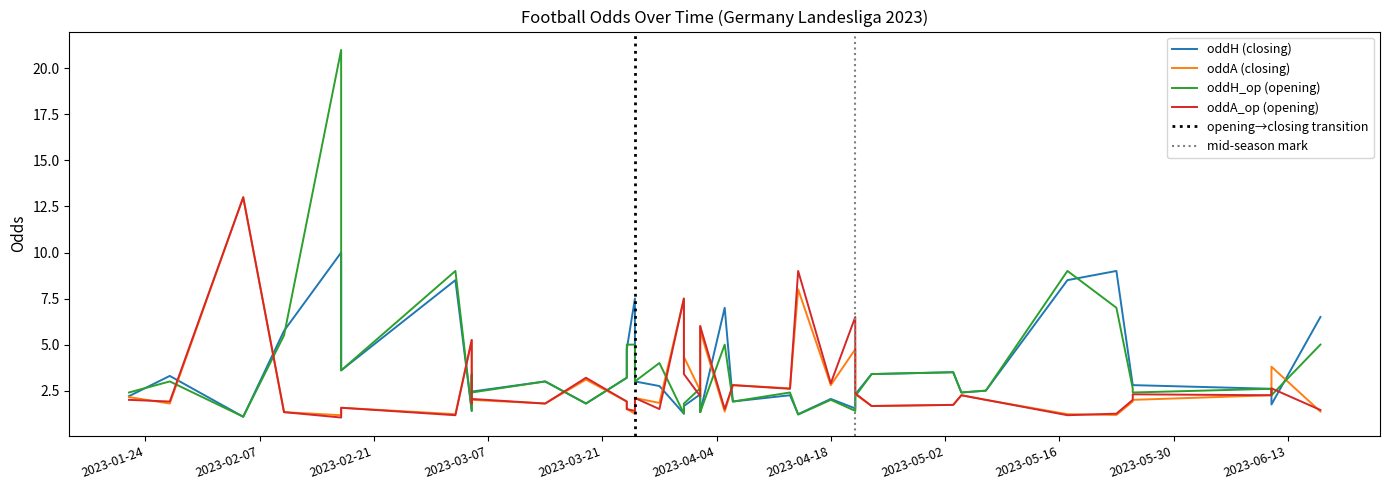

List the series in order of their peak value, highest first.

oddH_op (opening), oddA (closing), oddA_op (opening), oddH (closing)